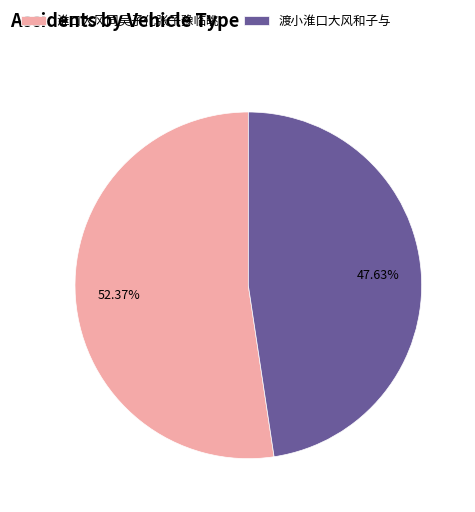

Which slice is the smallest?

渡小淮口大风和子与